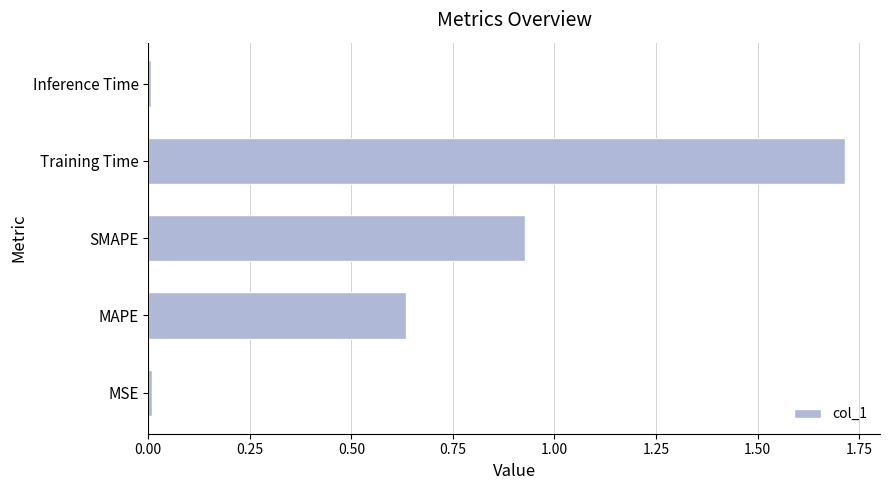

The value at Inference Time is 0.0. True or false?

True